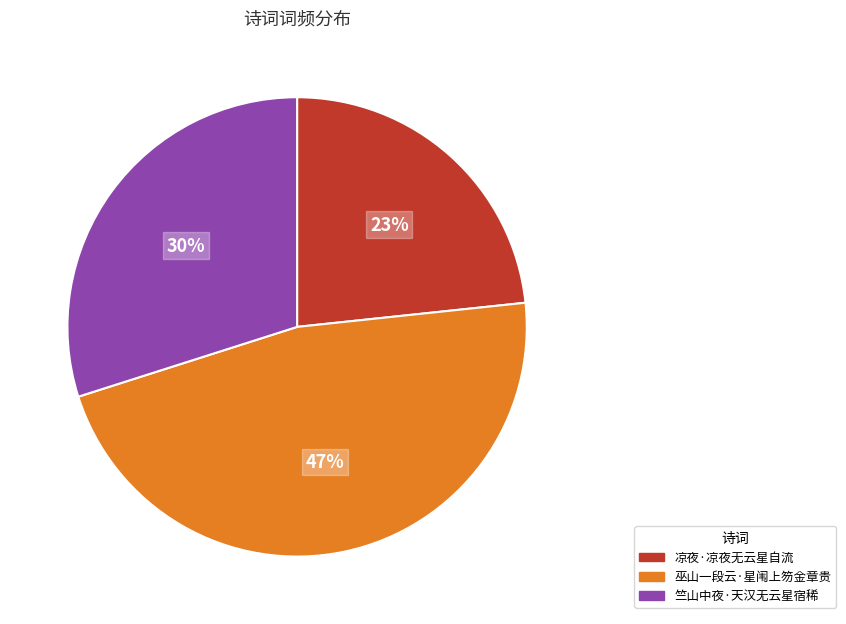

Combined, do 巫山一段云·星闱上笏金章贵 and 竺山中夜·天汉无云星宿稀 account for over 50%?

Yes